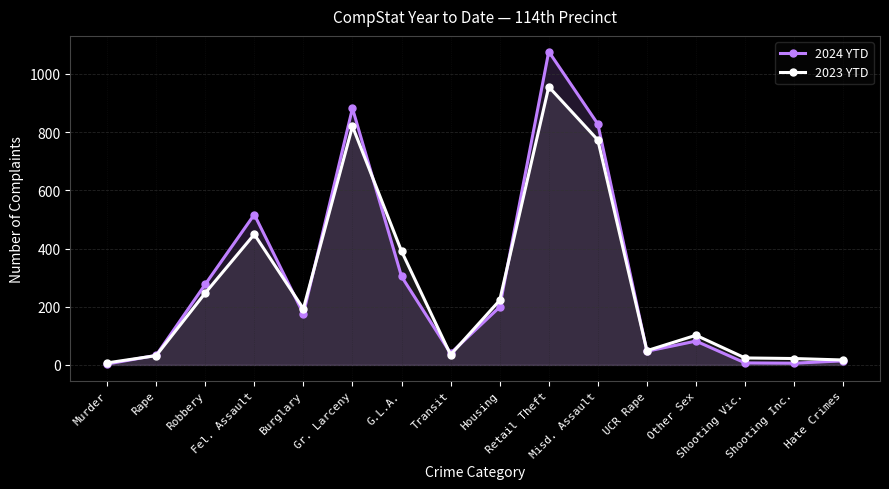

How many data points does each series have?

16